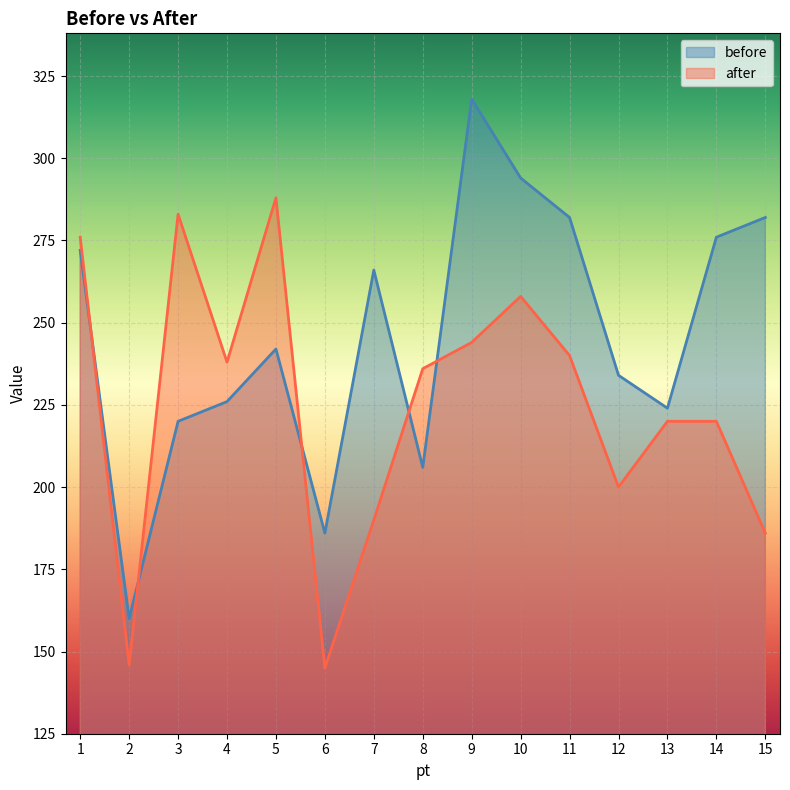

How many interior local peaks does the before series have?

3